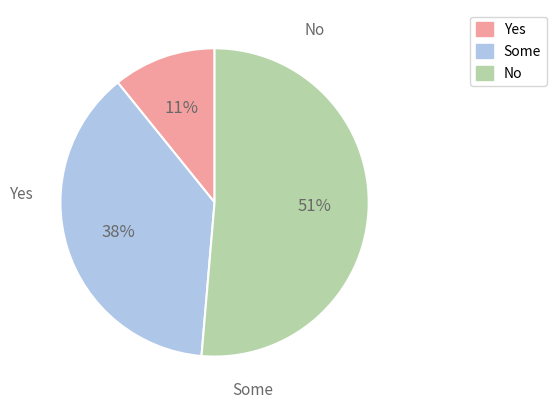

How many slices are in this pie chart?

3